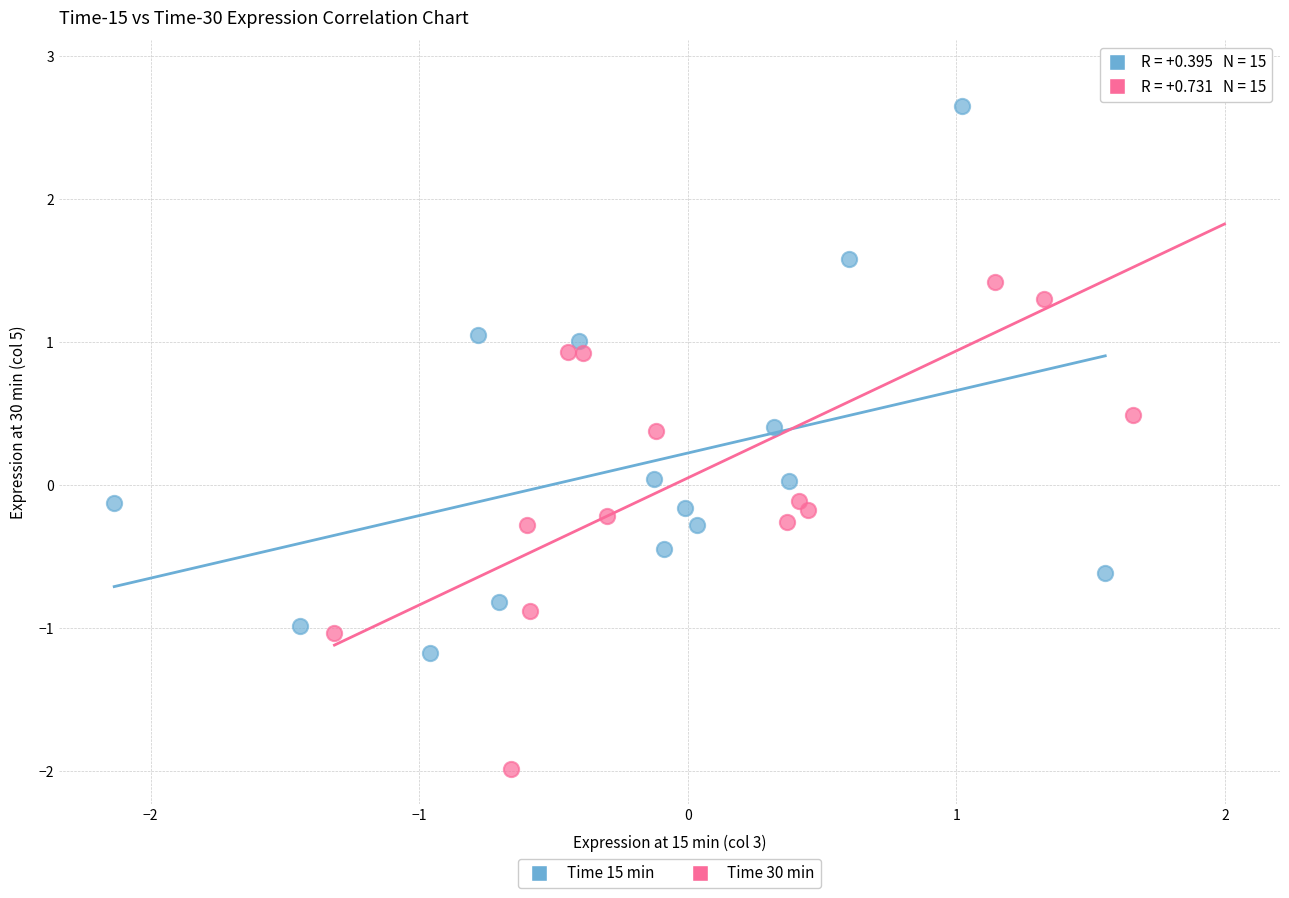

Which series reaches the maximum Y coordinate?

Time 30 min